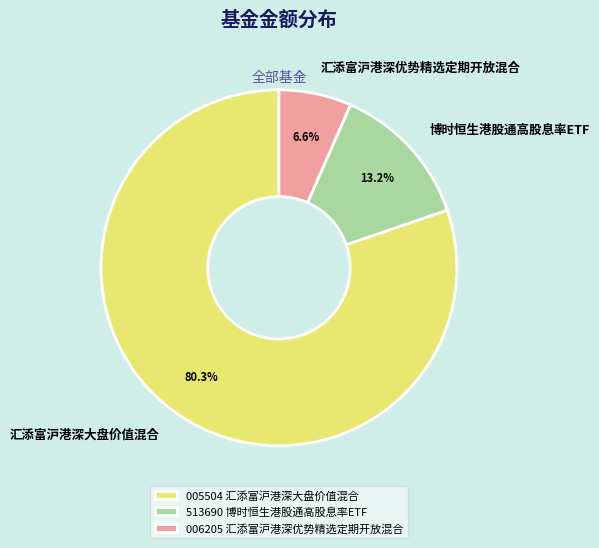

Does 汇添富沪港深大盘价值混合 represent more than half of the total?

Yes